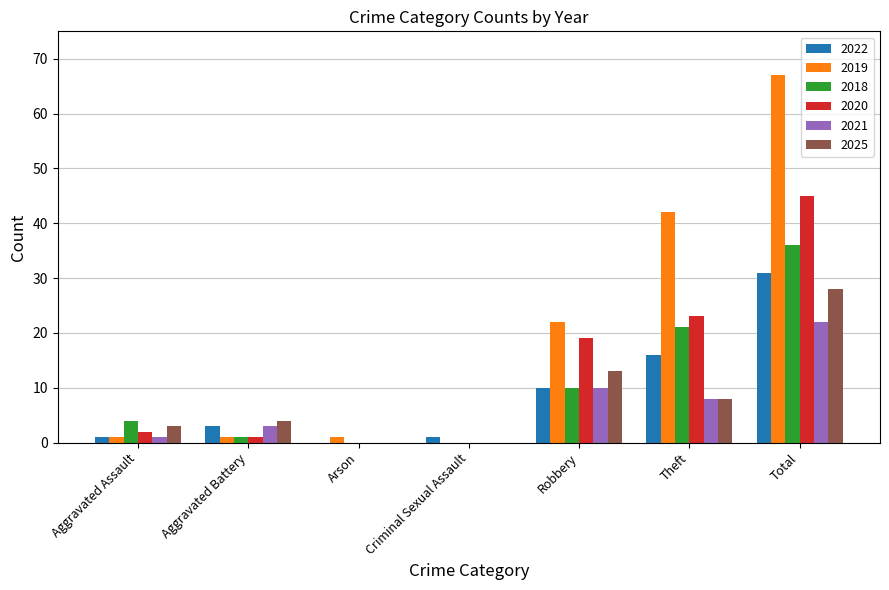

The 2018 series shows -23 at Arson. True or false?

False